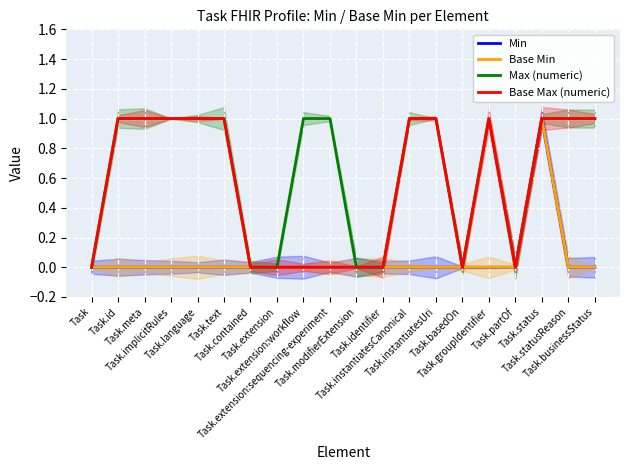

In Min, how many points are higher than both neighbors (excluding endpoints)?

1